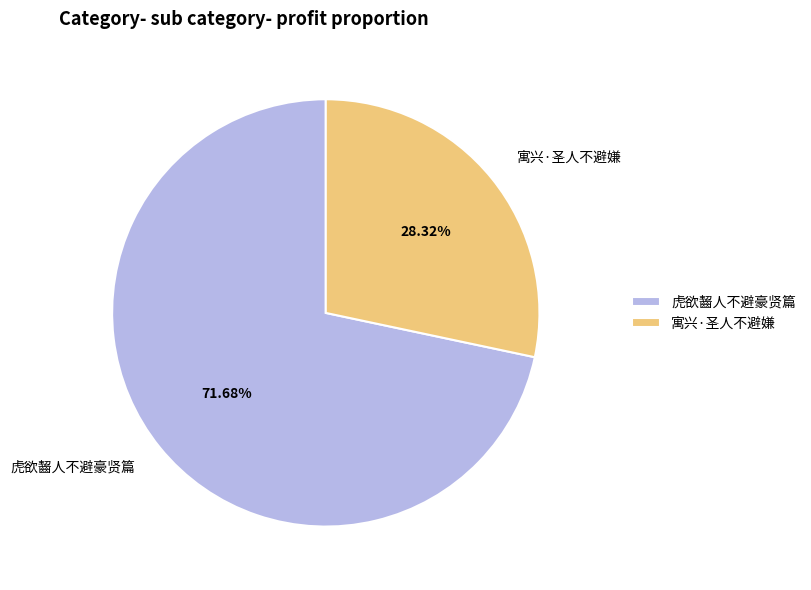

The 虎欲齧人不避豪贤篇 slice represents 84% of the pie. True or false?

False